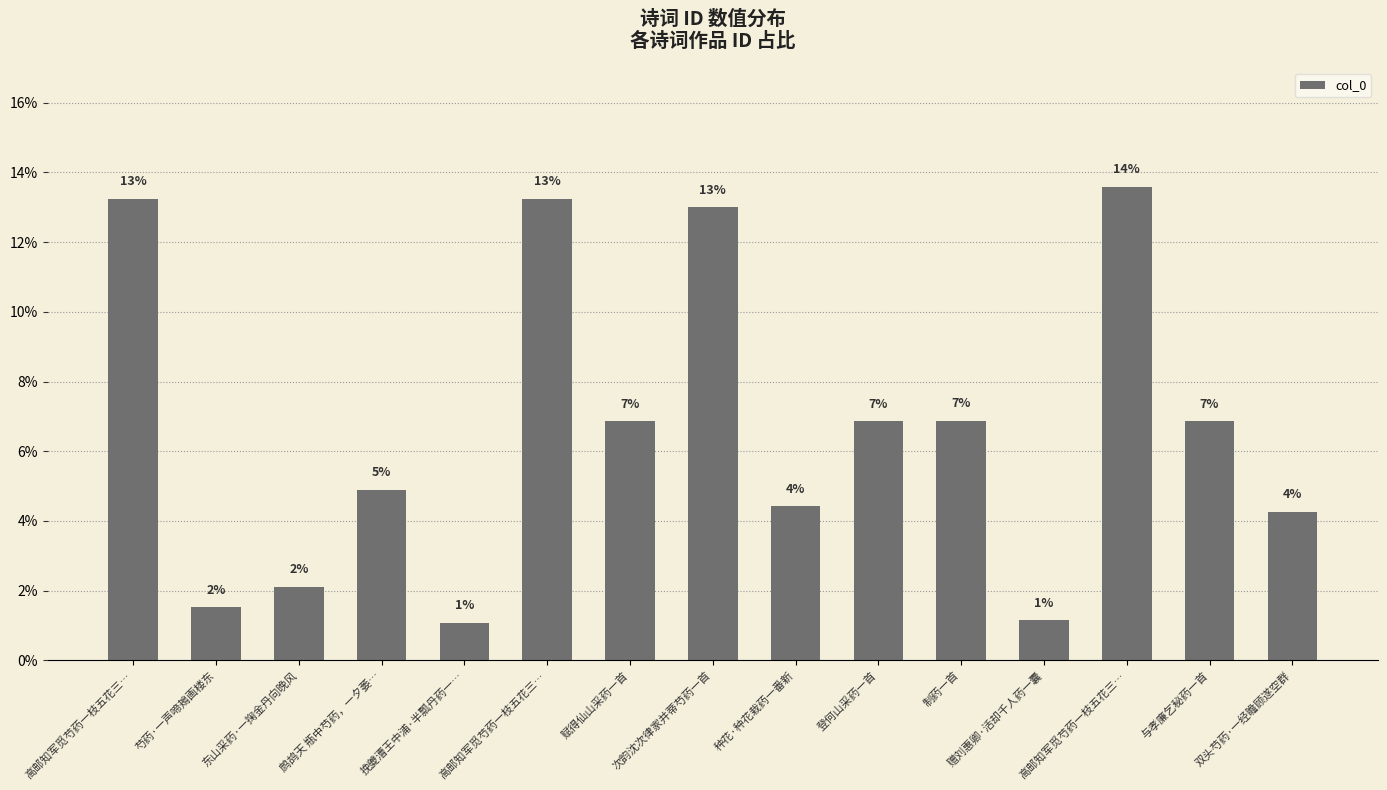

How many bars are there in total?

15